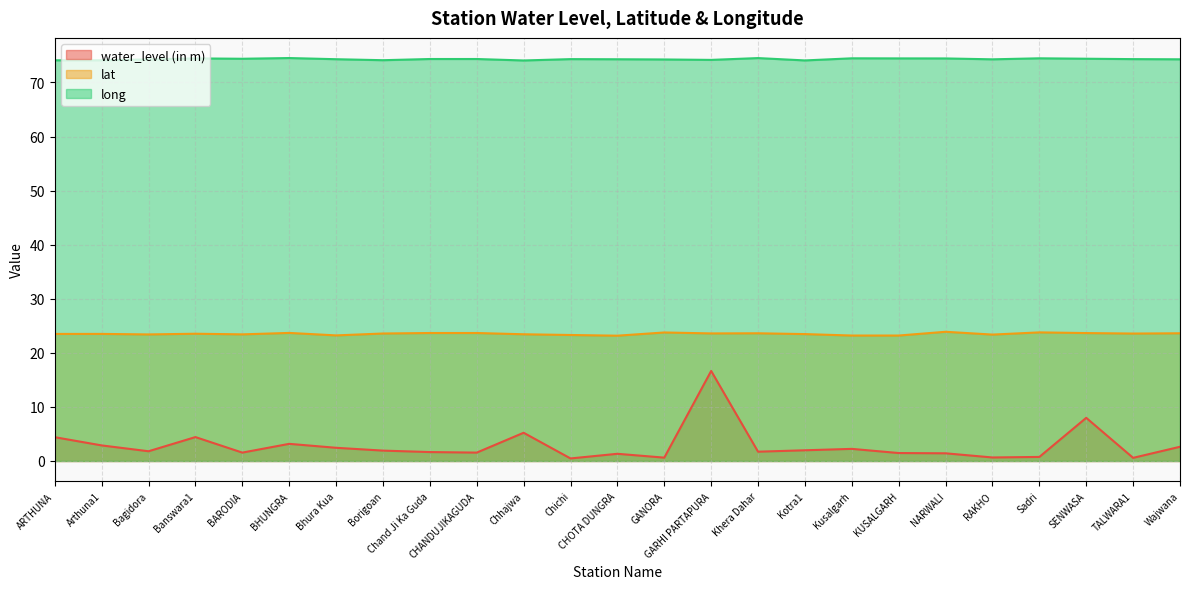

What position from the left is NARWALI?

20